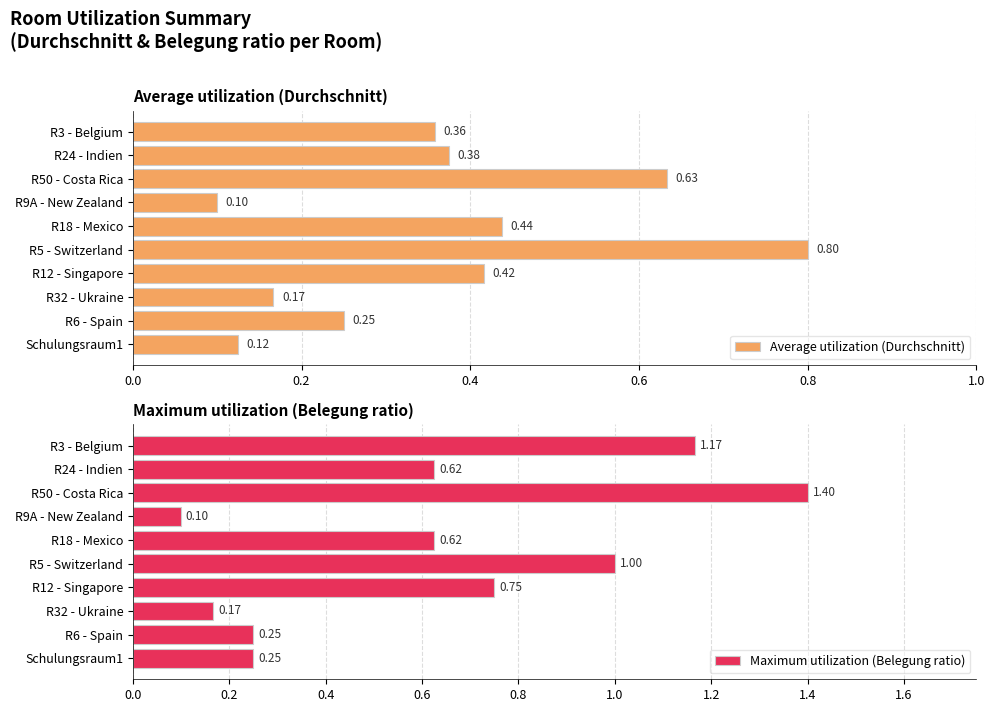

How many bars are there in each group?

2